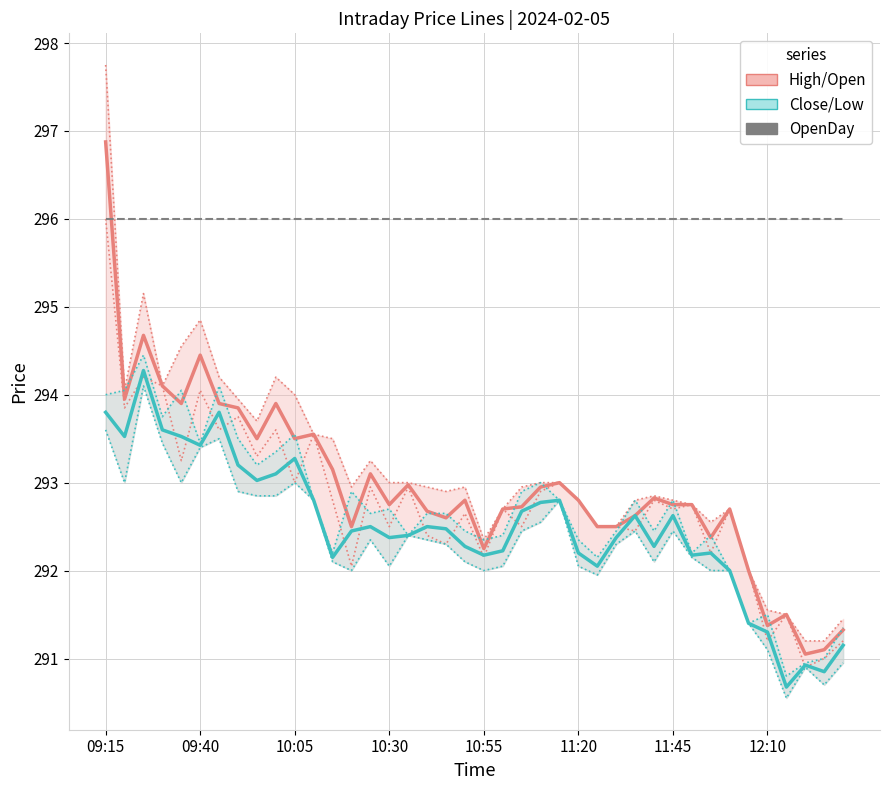

What is the maximum value for Close/Low?

294.3